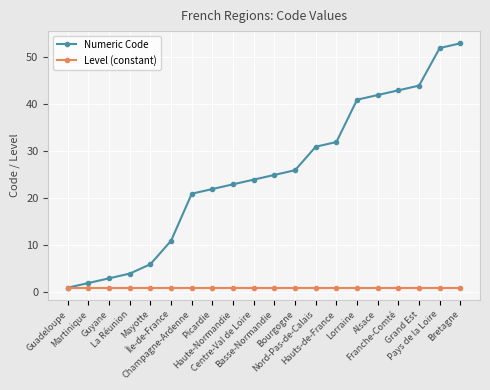

Rank the series by their average value, from highest to lowest.

Numeric Code, Level (constant)